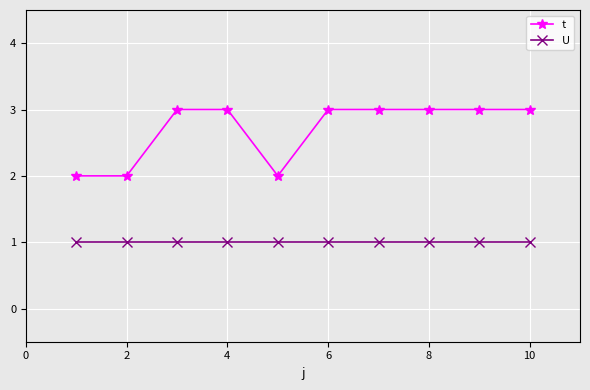

What is the value of the U point at the 9th from the left?

1